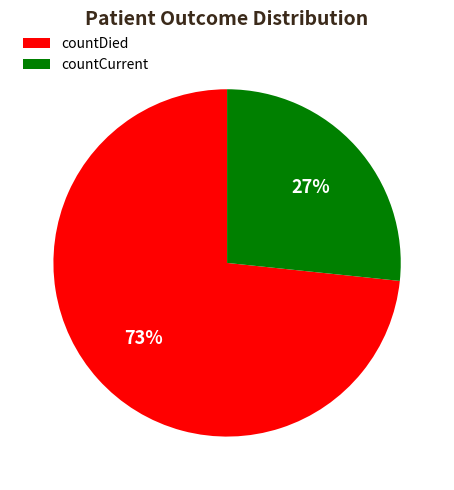

Count the number of slices in the pie.

2